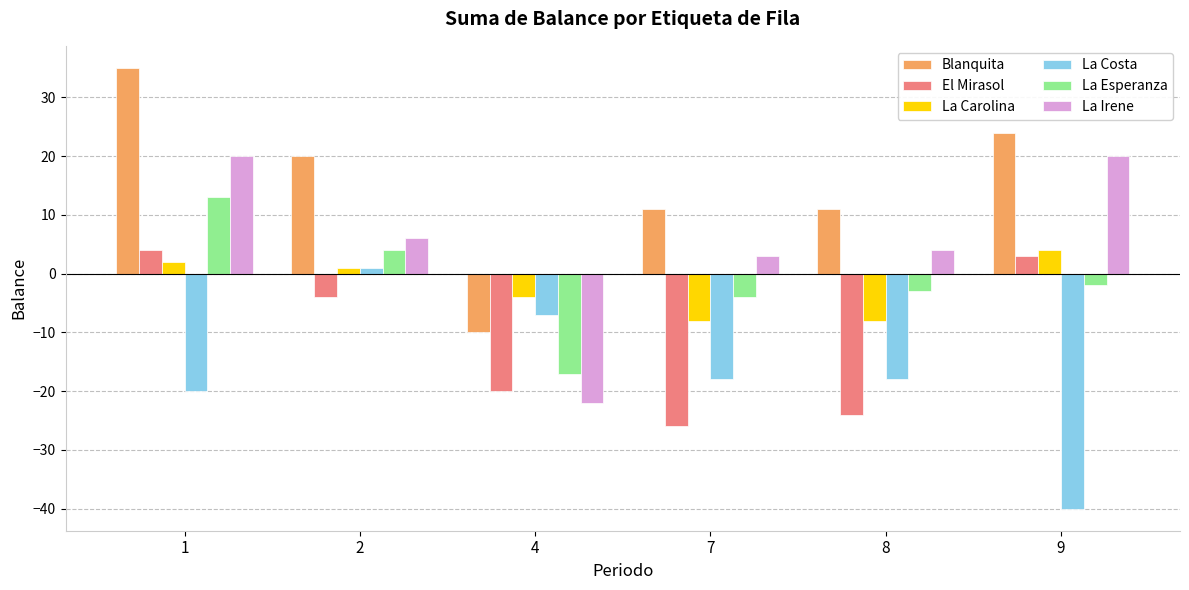

Is it true that El Mirasol equals -14 at 4?

False